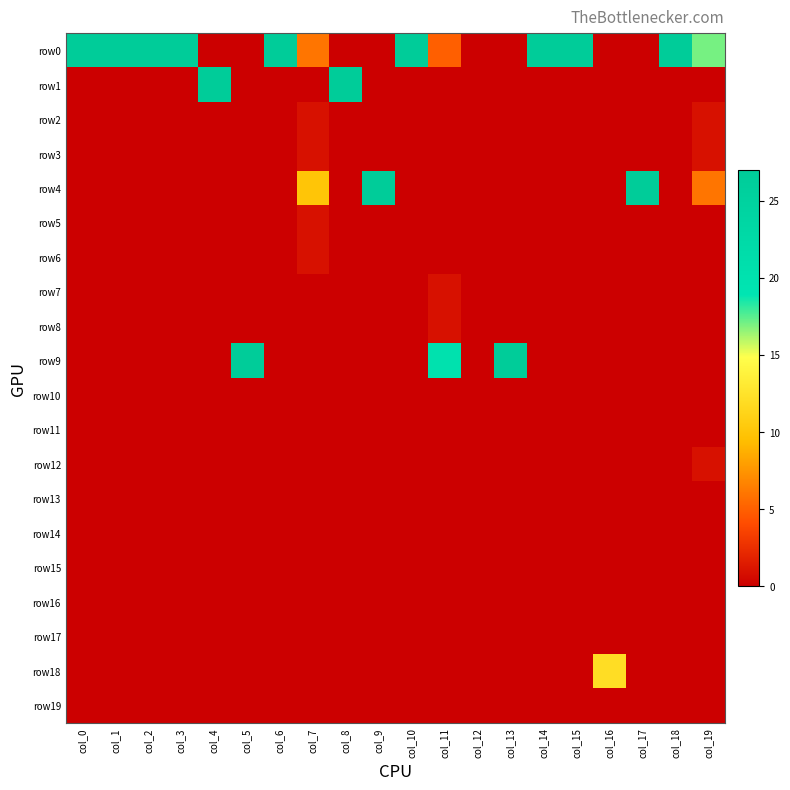

Count the number of data series in this chart.

20